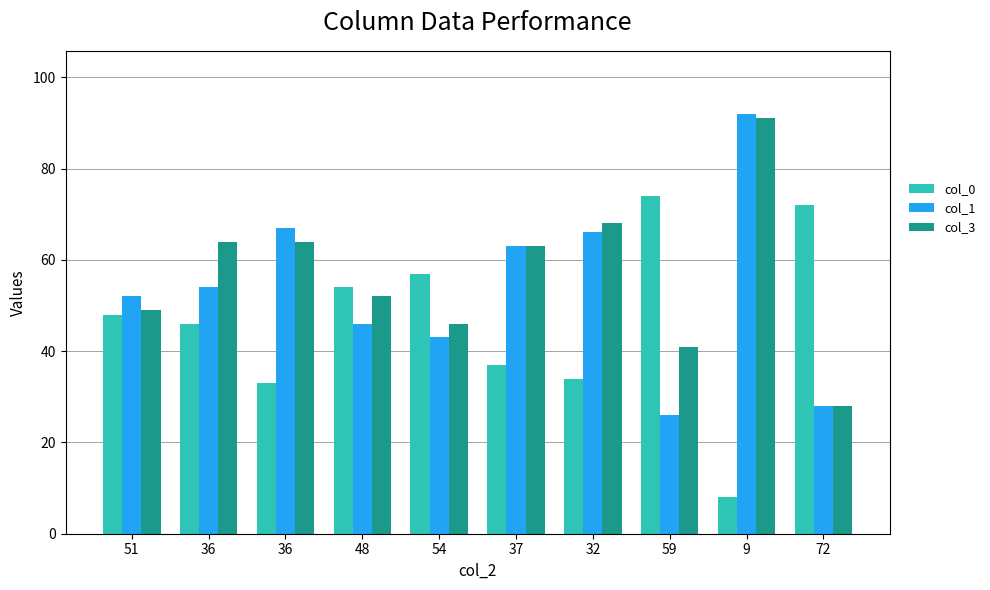

How many distinct data groups are displayed?

3